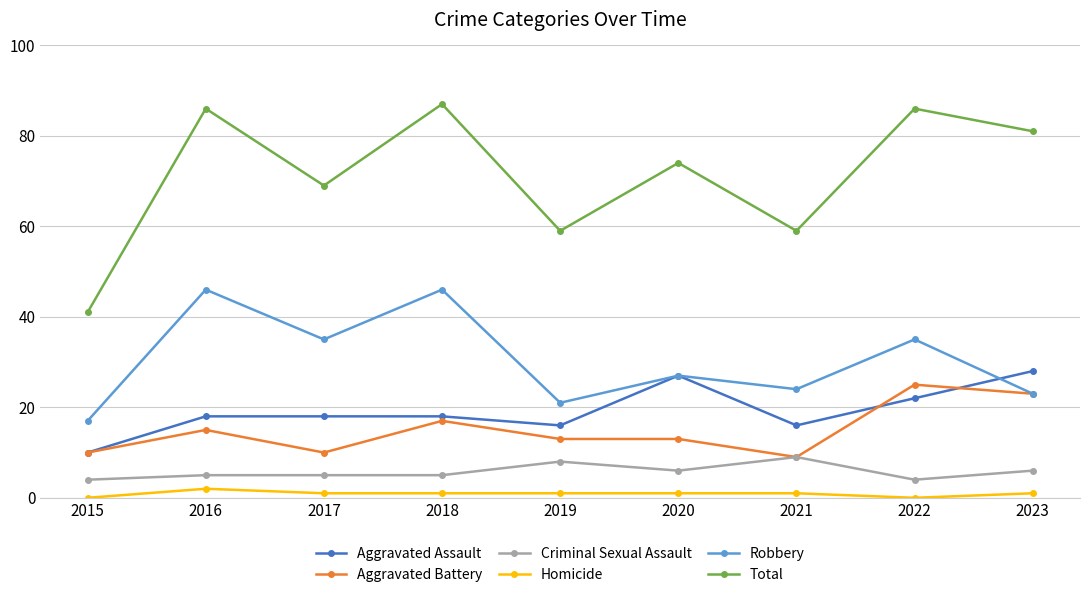

At which category does Total reach its first local peak?

2016